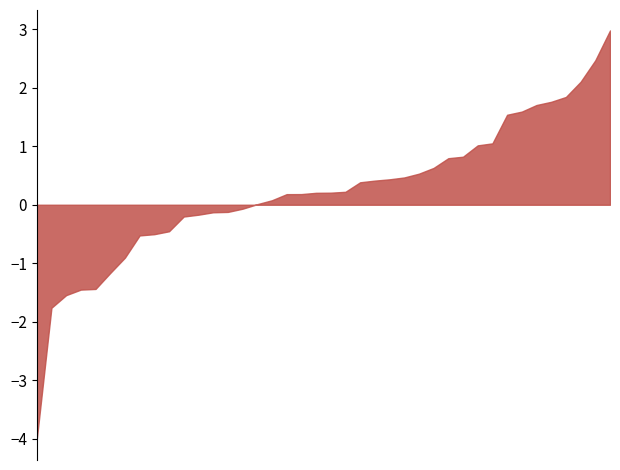

What is the difference between the maximum and minimum values?

7.0